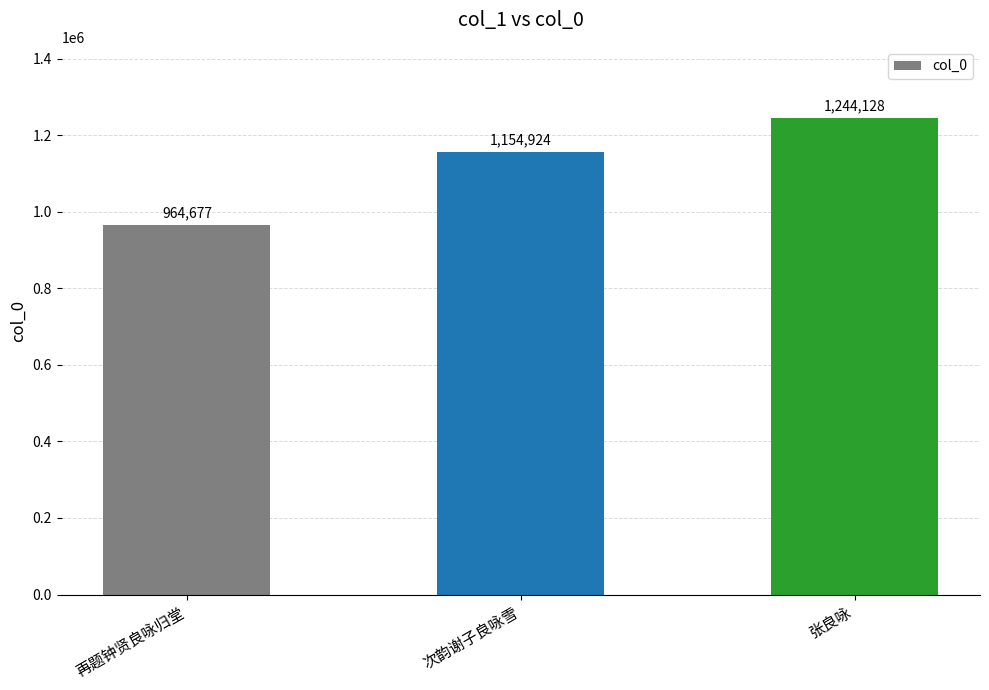

What position from the right is 再题钟贤良咏归堂?

3